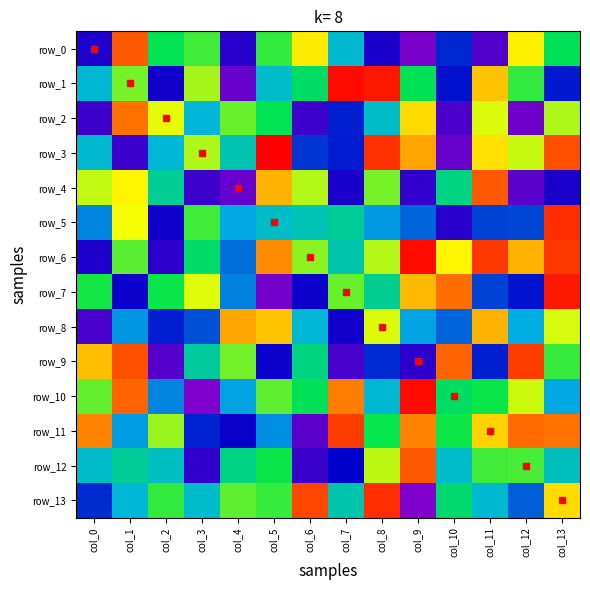

Reading right to left, transcribe all the data shown in this chart.

row_0: 21	78	-109	-65	-125	-87	-19	79	35	-92	38	23	108	-88
row_1: -69	35	87	-71	22	121	124	17	-17	-118	57	-83	48	-20
row_2: 59	-121	68	-106	82	-16	-67	-101	23	45	-22	70	103	-100
row_3: 110	64	81	-117	93	116	-68	-61	126	-9	59	-21	-100	-19
row_4: -87	-113	108	7	-96	48	-86	60	90	-117	-101	1	77	63
row_5: 117	-56	-57	-93	-47	-33	0	-10	-16	-29	38	-82	73	-39
row_6: 115	90	115	77	124	60	-7	52	98	-44	15	-94	42	-88
row_7: 121	-70	-57	104	89	2	45	-81	-123	-40	69	27	-81	29
row_8: 67	-27	90	-47	-30	68	-83	-21	87	93	-53	-67	-34	-105
row_9: 36	114	-67	106	-94	-64	-105	8	-81	47	-2	-110	110	88
row_10: -29	65	27	18	124	-20	101	21	43	-30	-127	-39	106	44
row_11: 103	105	84	28	100	26	114	-113	-36	-80	-66	55	-32	100
row_12: -13	40	38	-17	108	62	-76	-99	27	6	-96	-14	0	-17
row_13: 82	-49	-19	13	-127	117	-7	112	36	43	-17	35	-21	-64